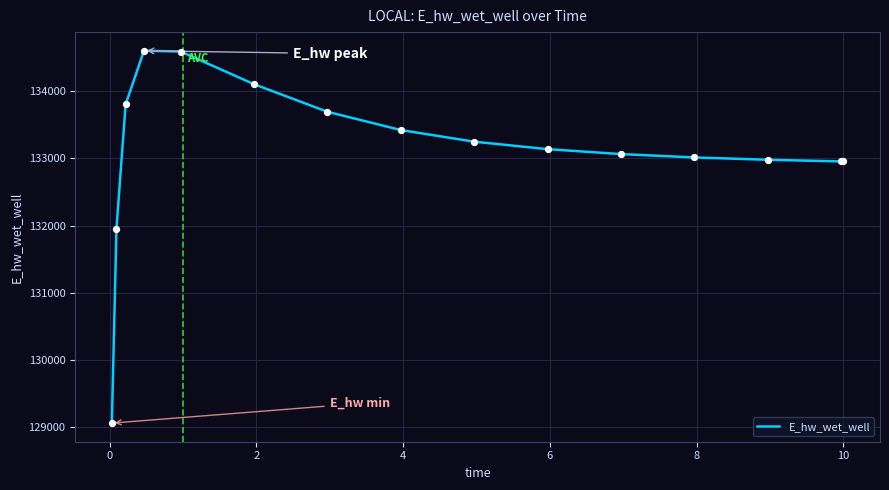

What is the difference between the maximum and minimum values?

5541.0